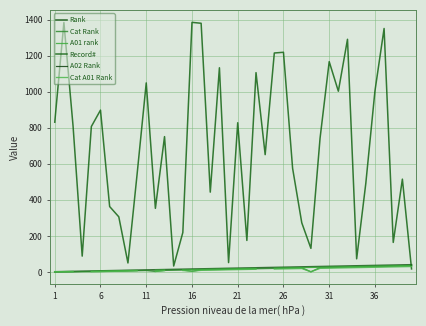

Rank the series at 31 from lowest to highest value.

Cat A01 Rank, Cat Rank, A01 rank, Rank, Record#, A02 Rank